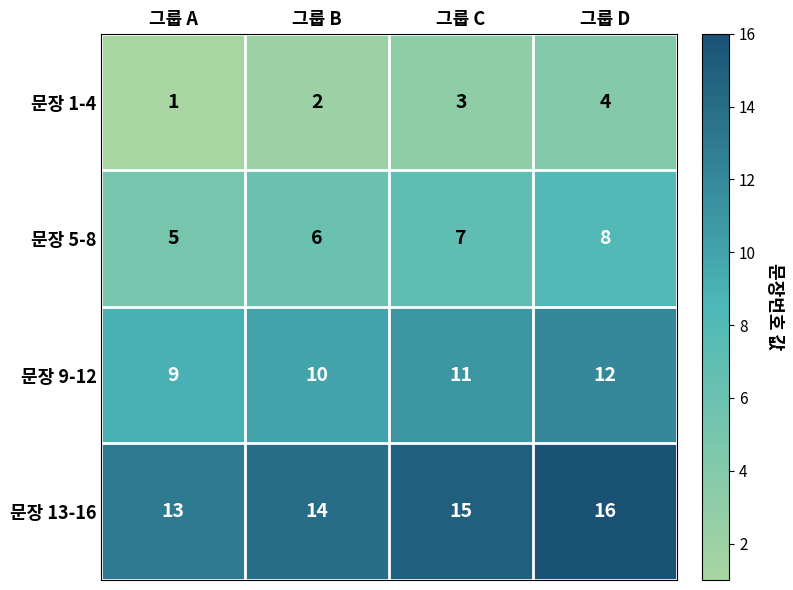

The value of 문장 5-8 at 그룹 D is 8. True or false?

True